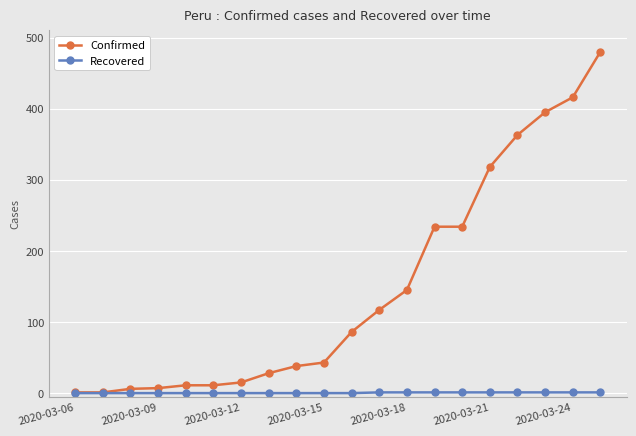

Does the chart display data point markers on the line(s)?

Yes